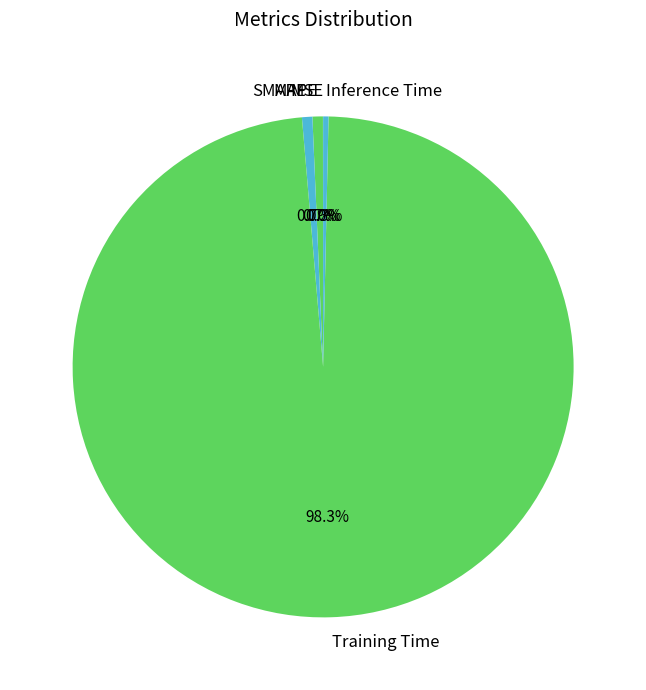

Which has a higher value, SMAPE or Training Time?

Training Time